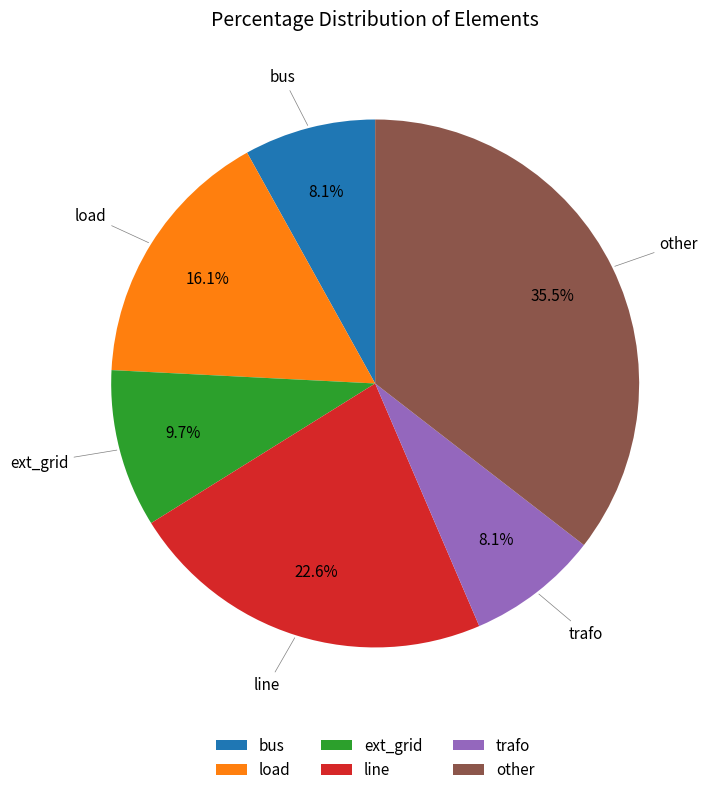

What percentage is the load slice, to the nearest percent?

16%